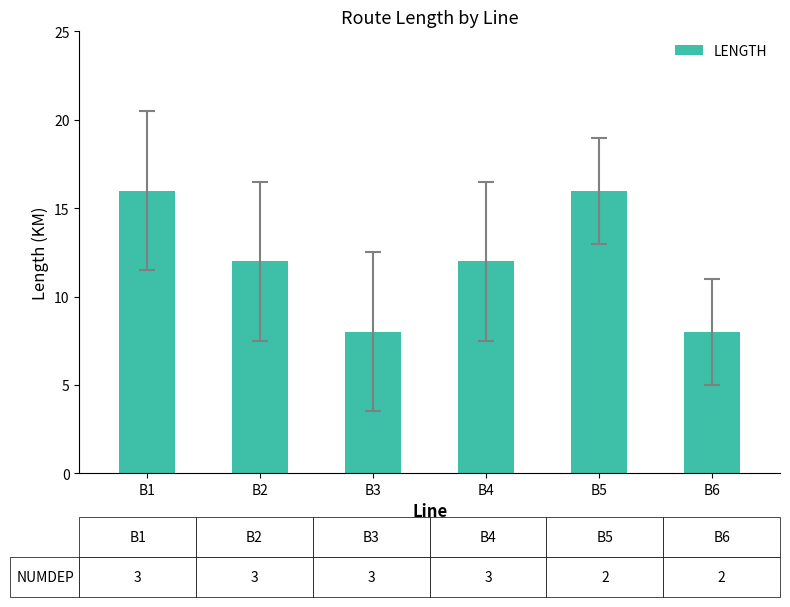

What is the change in value from B1 to B3?

-8